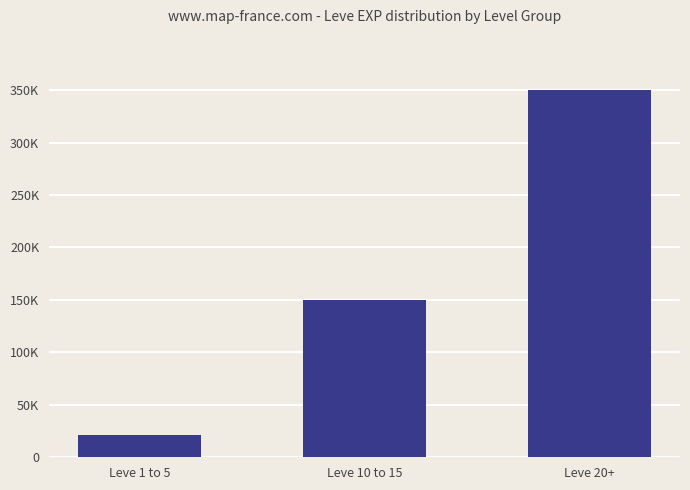

Does the chart contain any negative values?

No